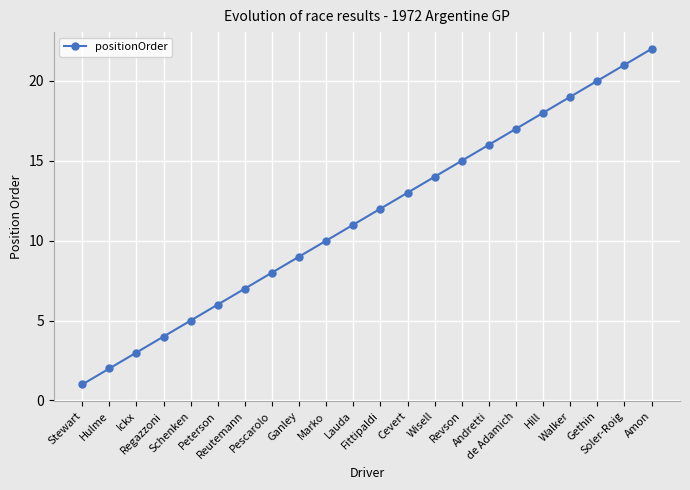

What is the change in value from Stewart to Revson?

+14